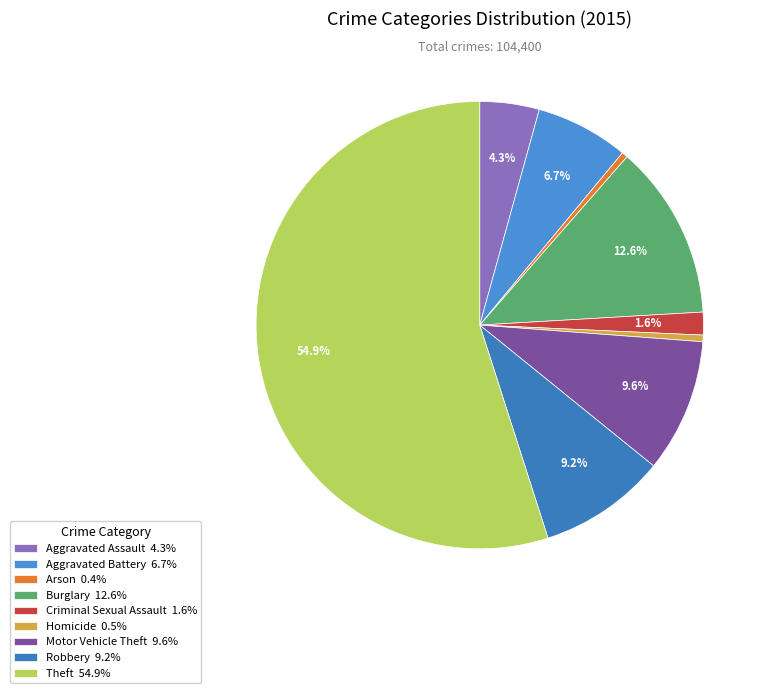

What percentage is NOT represented by Criminal Sexual Assault?

98.4%